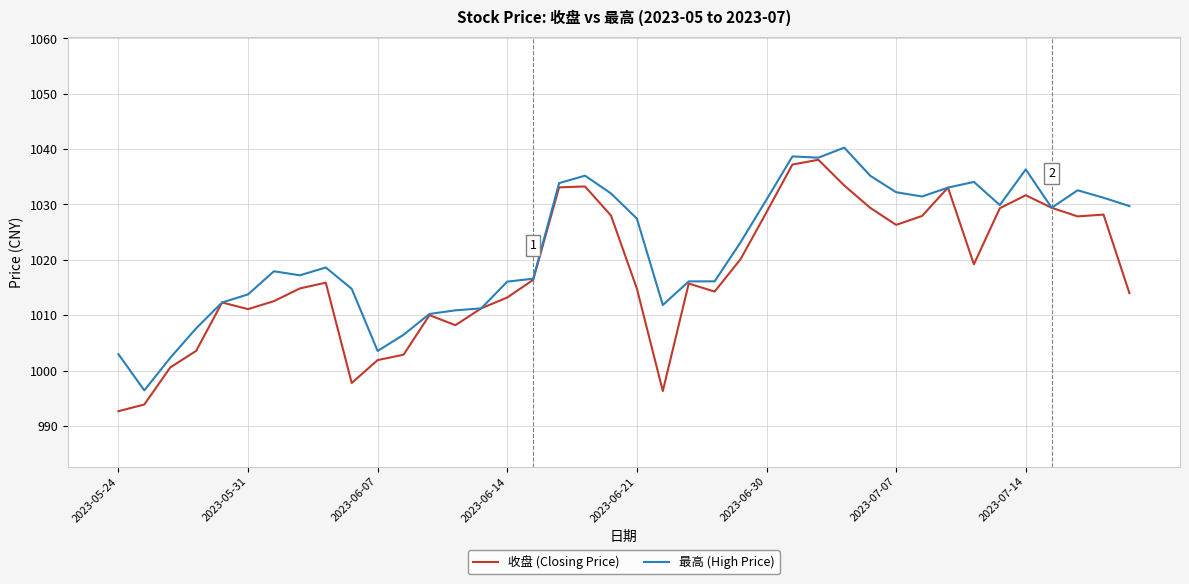

Which series has the largest range (max minus min)?

收盘 (Closing Price)